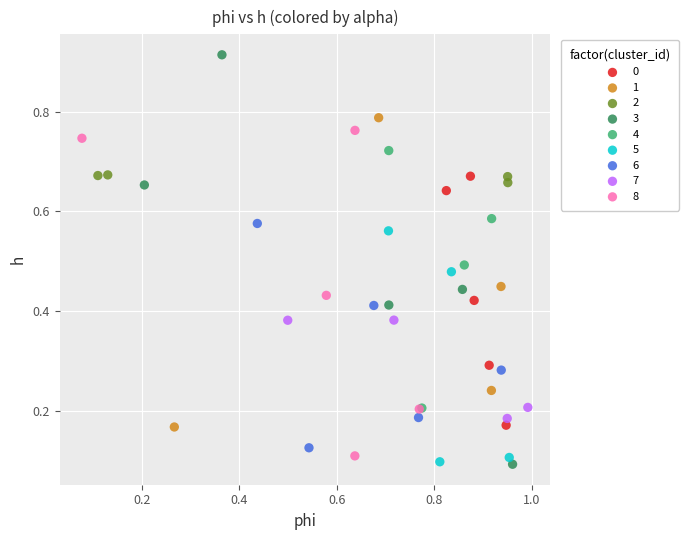

Which series has the widest spread of Y values?

3